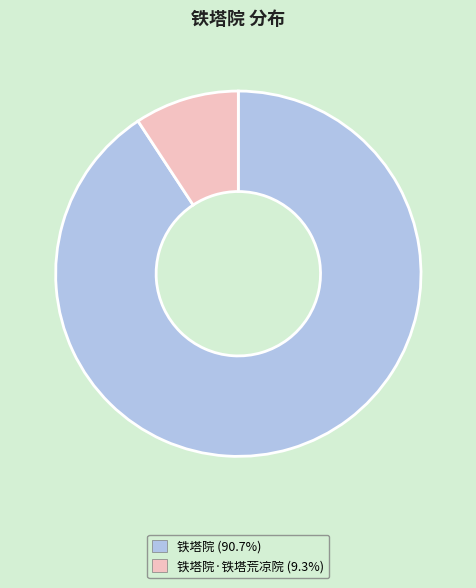

Is there any slice that represents more than half of the pie?

Yes